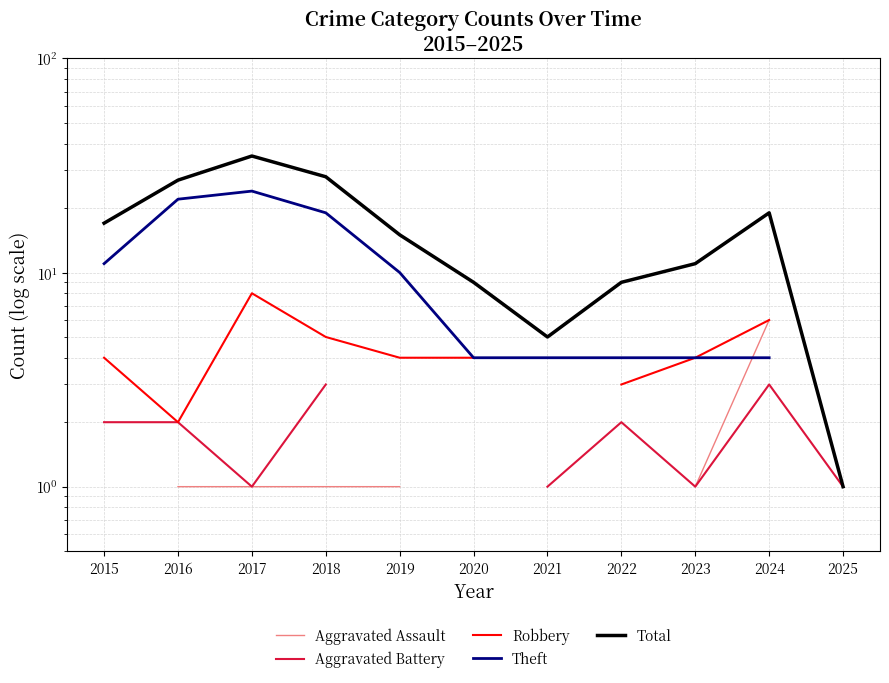

What is the value of the Robbery point at the 1st from the left?

4.0